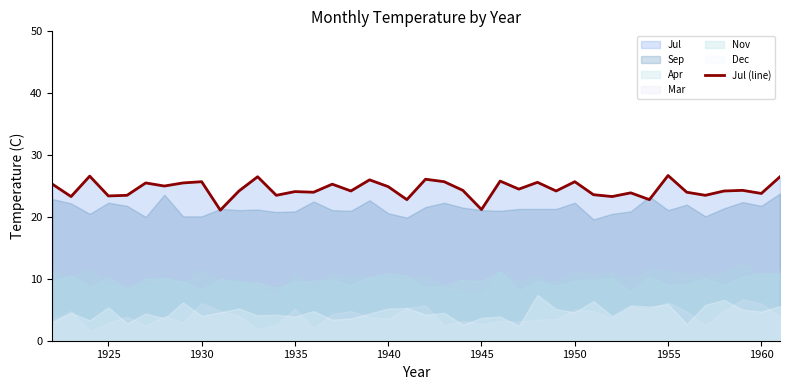

Is it true that Jul (line) equals 13.9 at 1925?

False